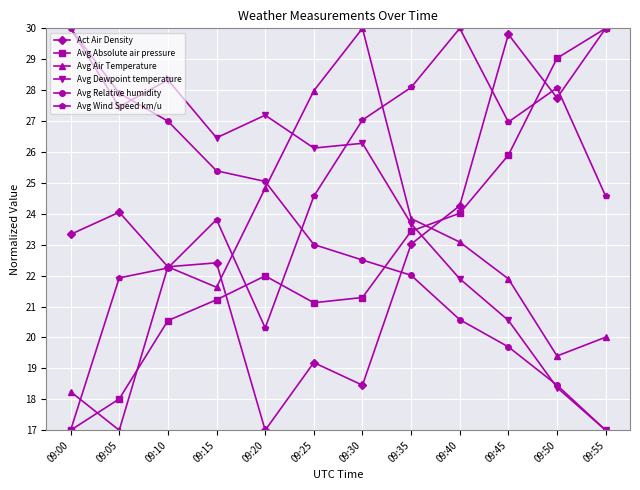

True or false: Avg Wind Speed km/u has a value of 24.6 at 09:25.

True